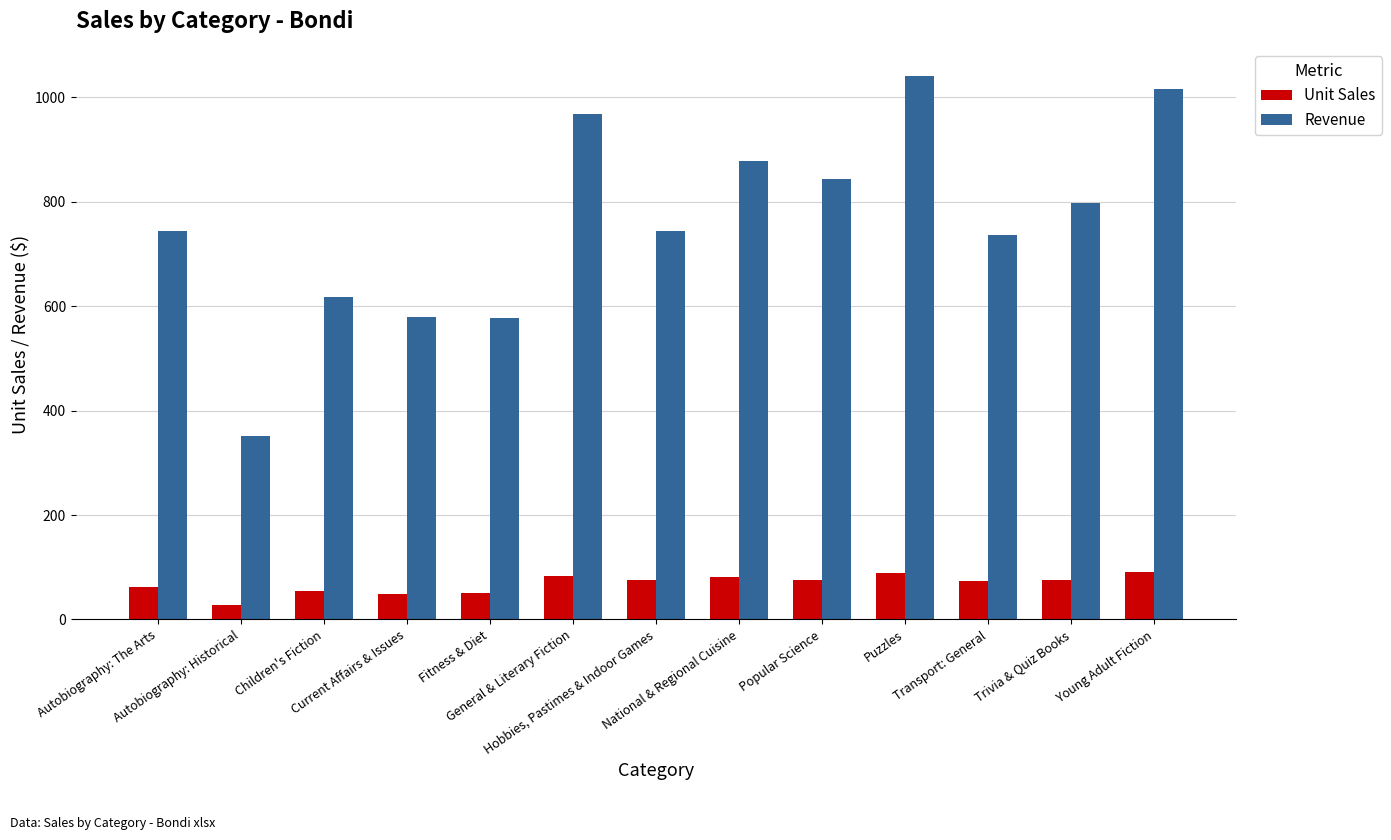

What position from the left is Puzzles?

10